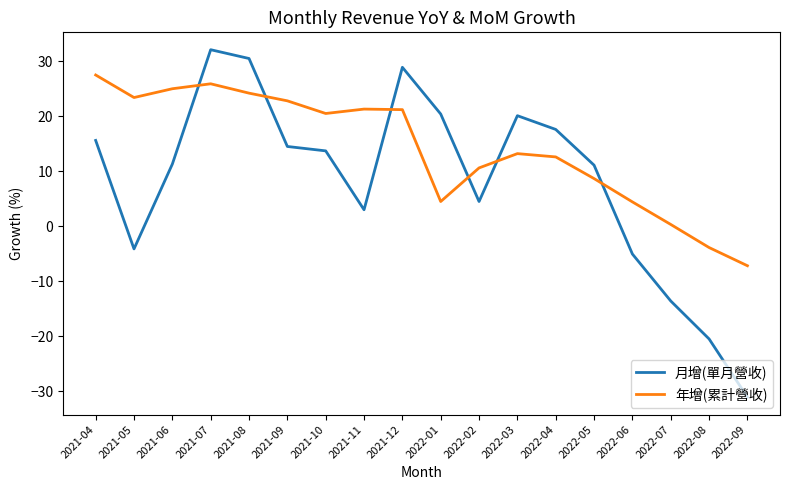

How many distinct data groups are displayed?

2